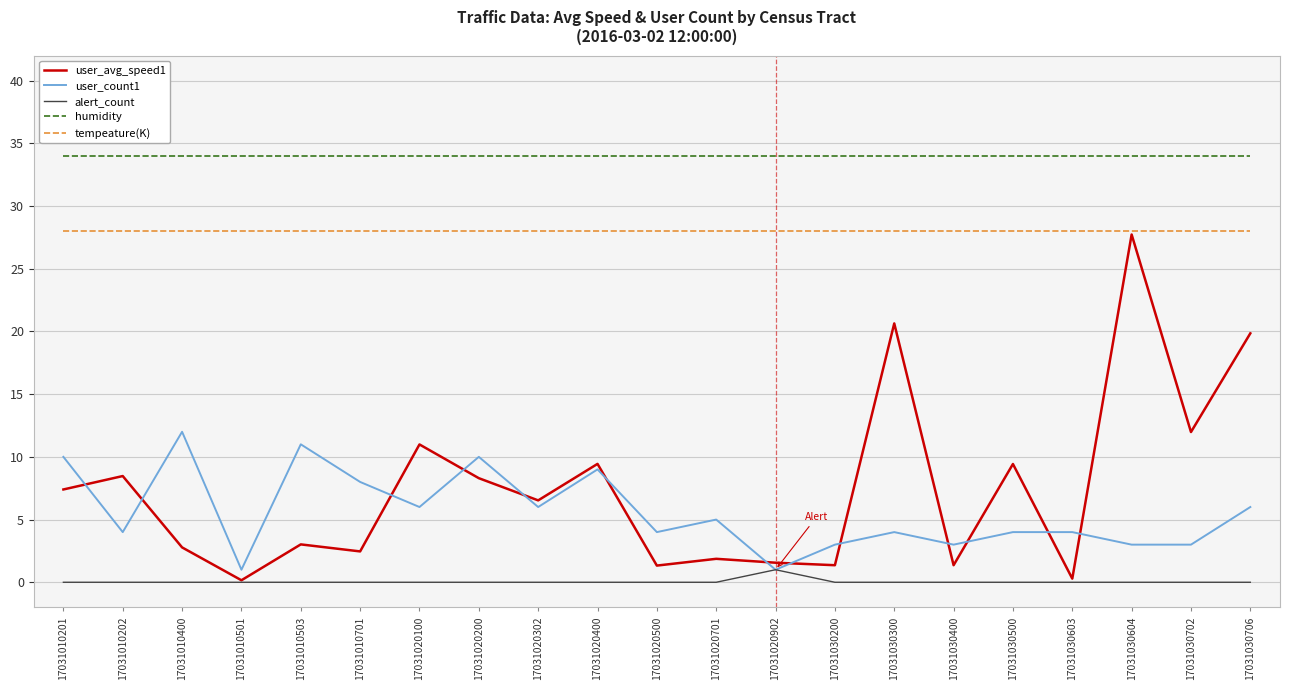

What is the highest value of the user_avg_speed1 series?

27.7